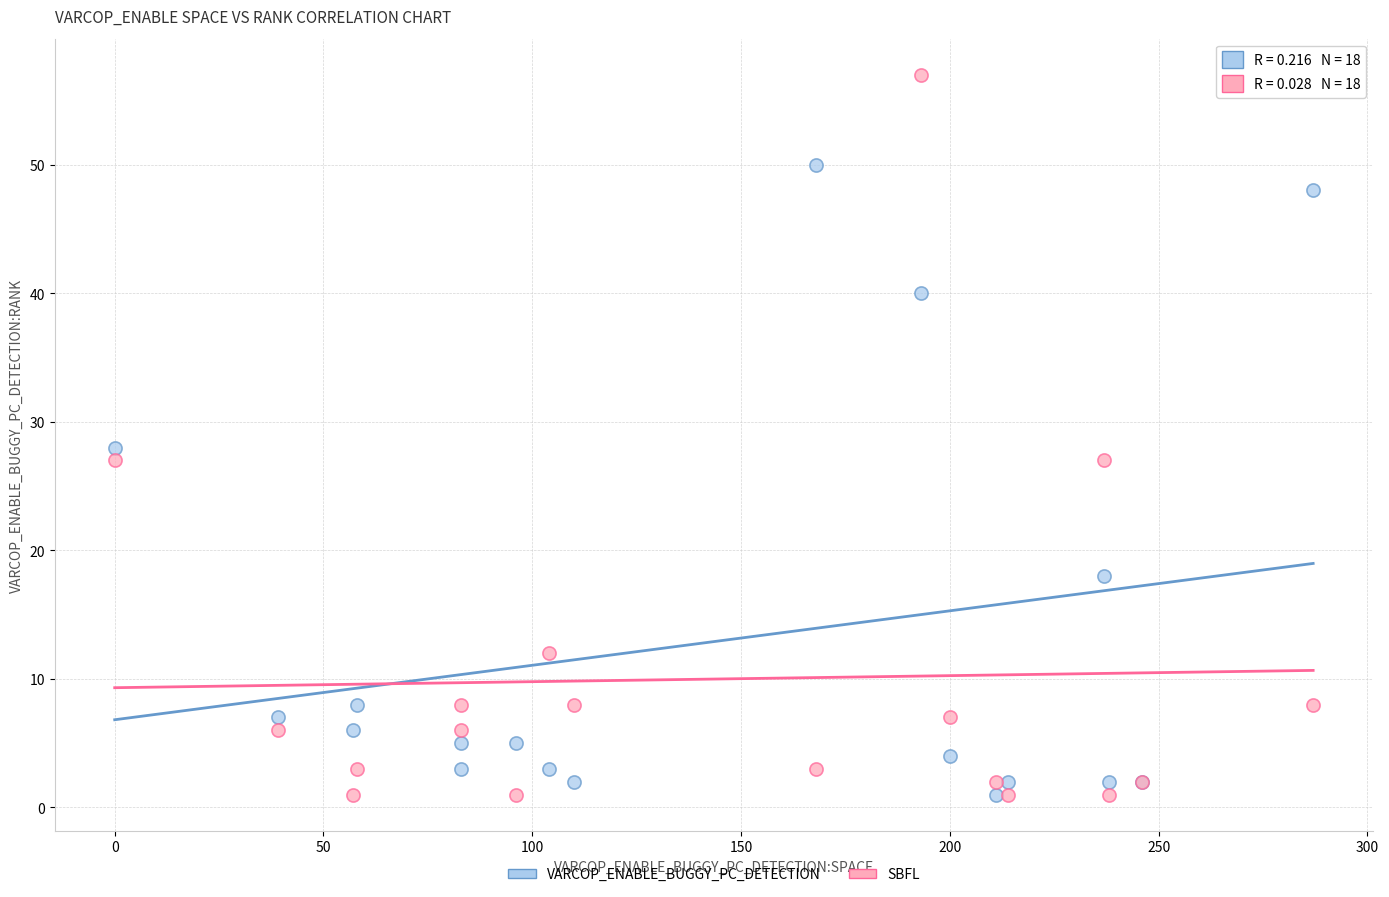

Across all series, what Y value is closest to 29?

28